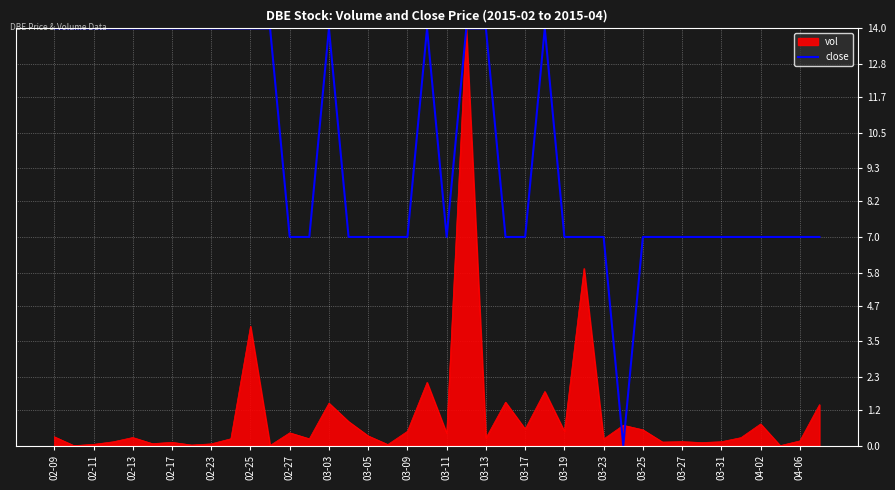

Which series has the largest total across all categories?

close